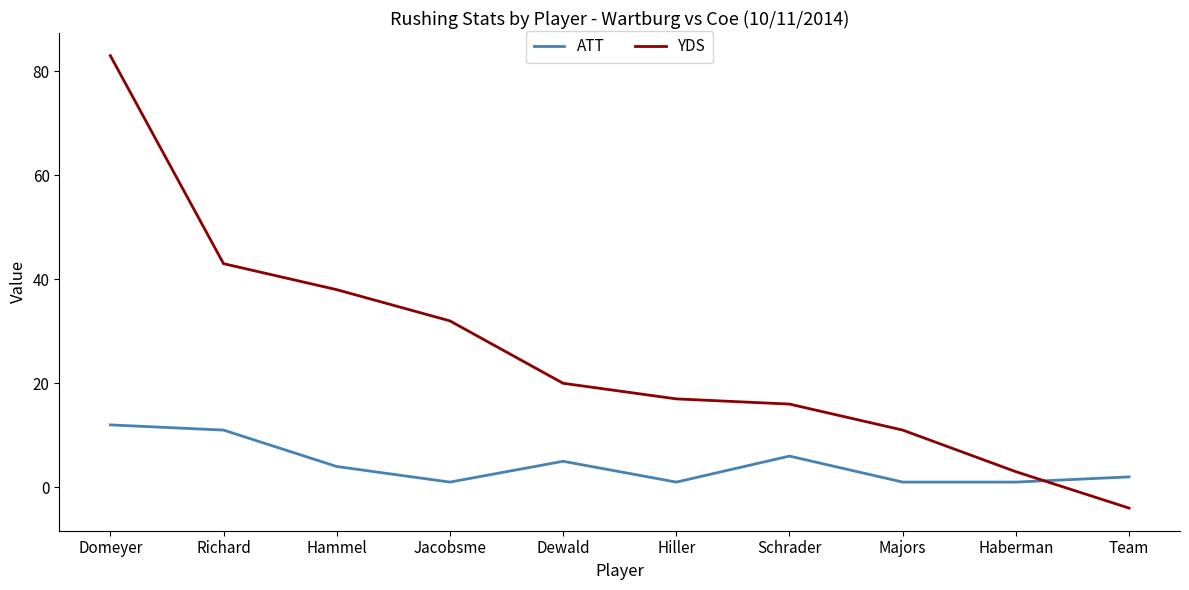

Which series has the largest range (max minus min)?

YDS